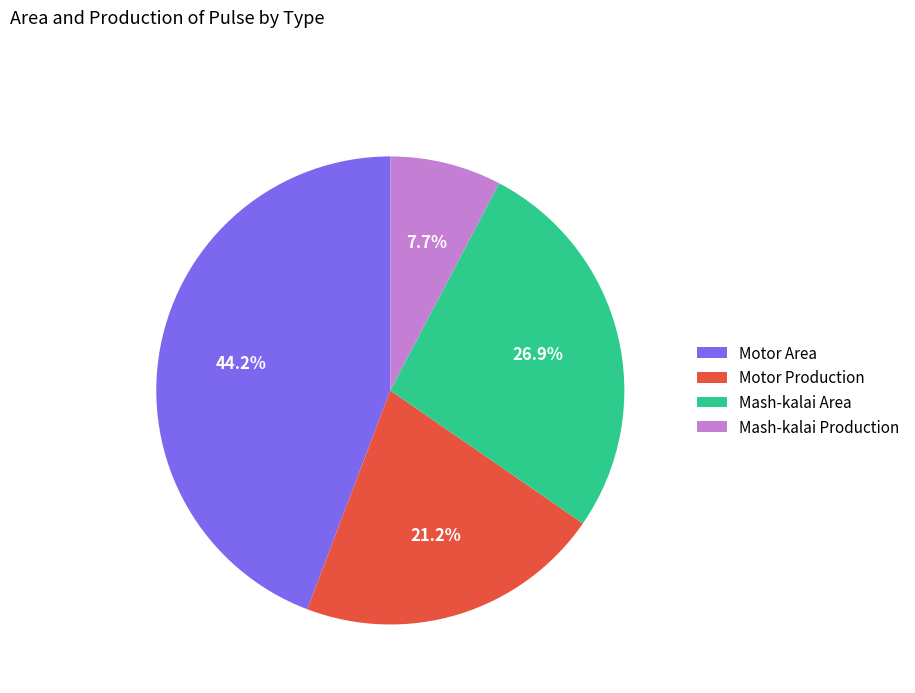

Is there a majority slice in this chart?

No